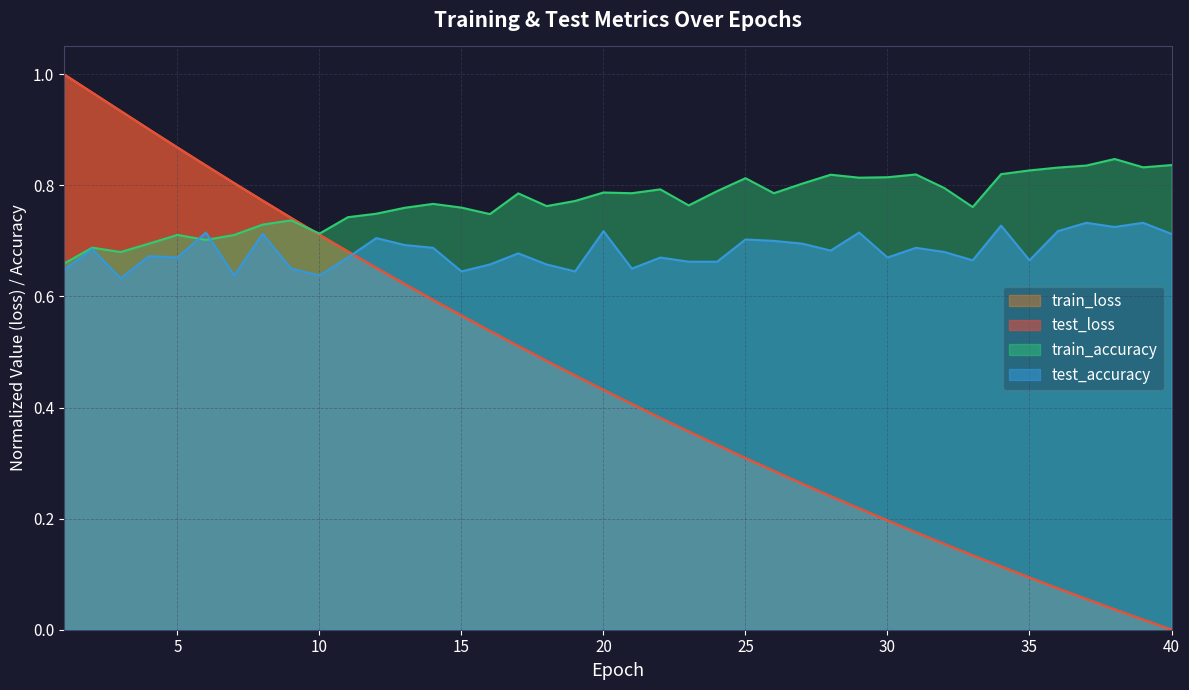

At which category is the sum across all series the highest?

1